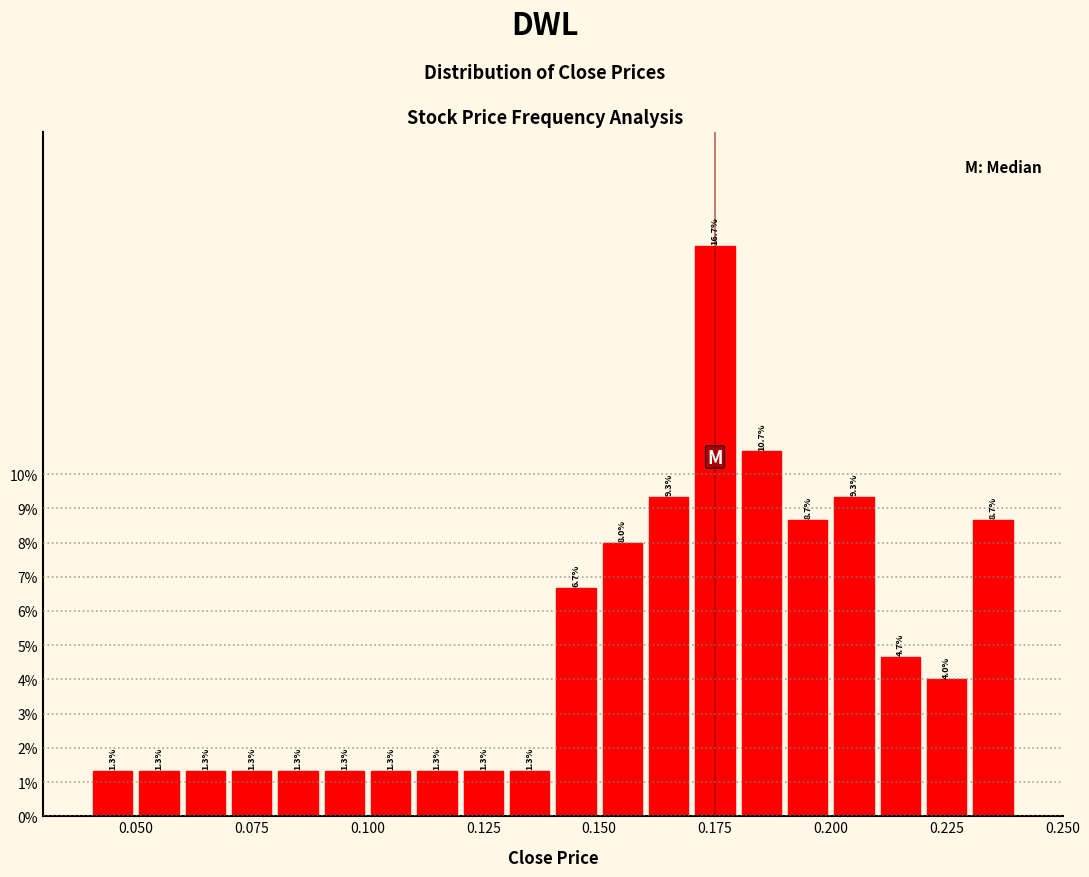

Read against the x-axis, roughly where is the centre of the tallest bar?

0.175